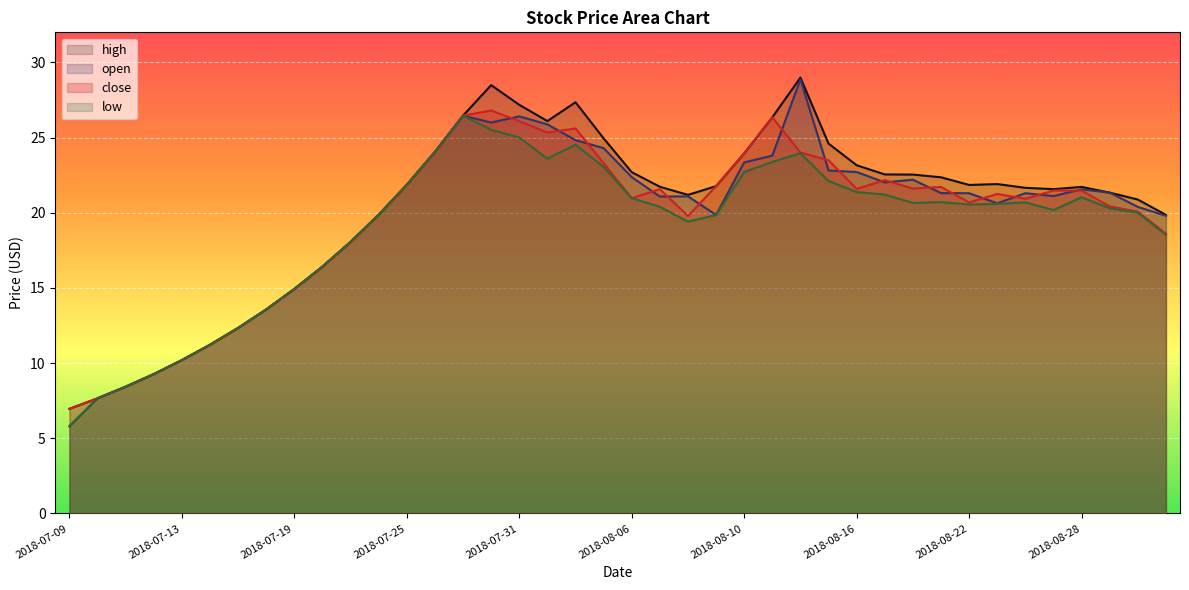

At which label does high first exceed 21?

2018-07-25